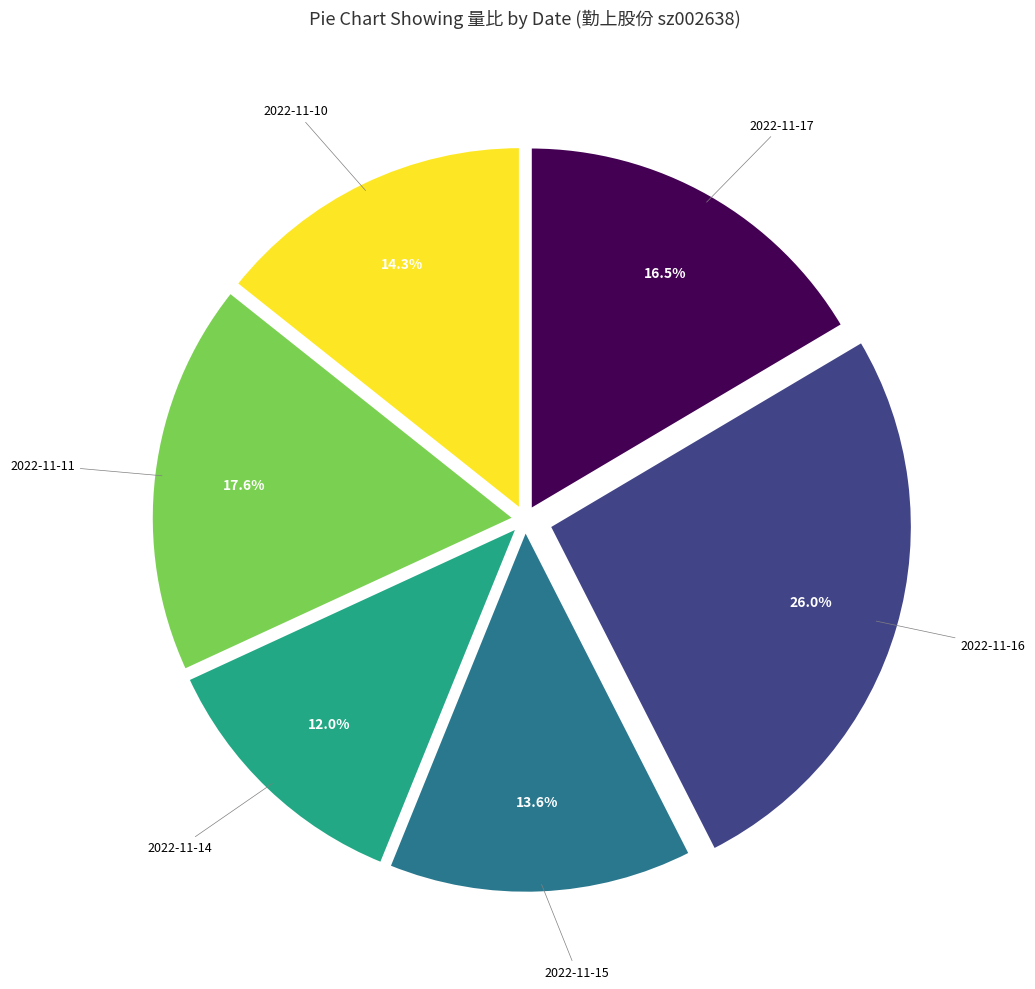

To the nearest percent, what is the difference between the largest and smallest slice percentages?

14%